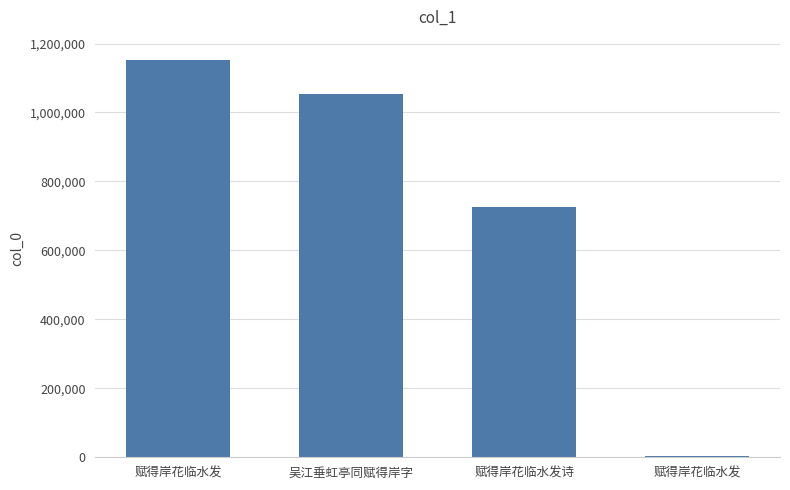

List the labels in order of value, smallest first.

赋得岸花临水发, 赋得岸花临水发诗, 吴江垂虹亭同赋得岸字, 赋得岸花临水发